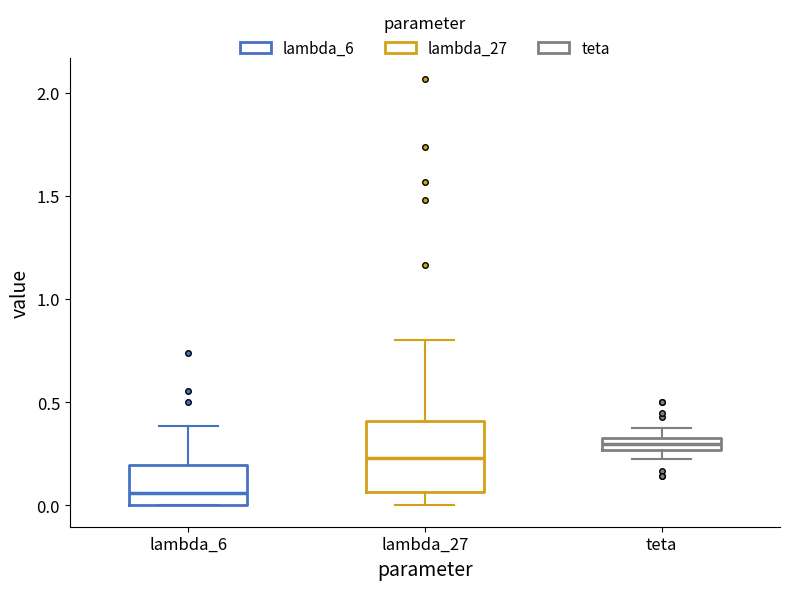

Which box's median line is the lowest?

lambda_6